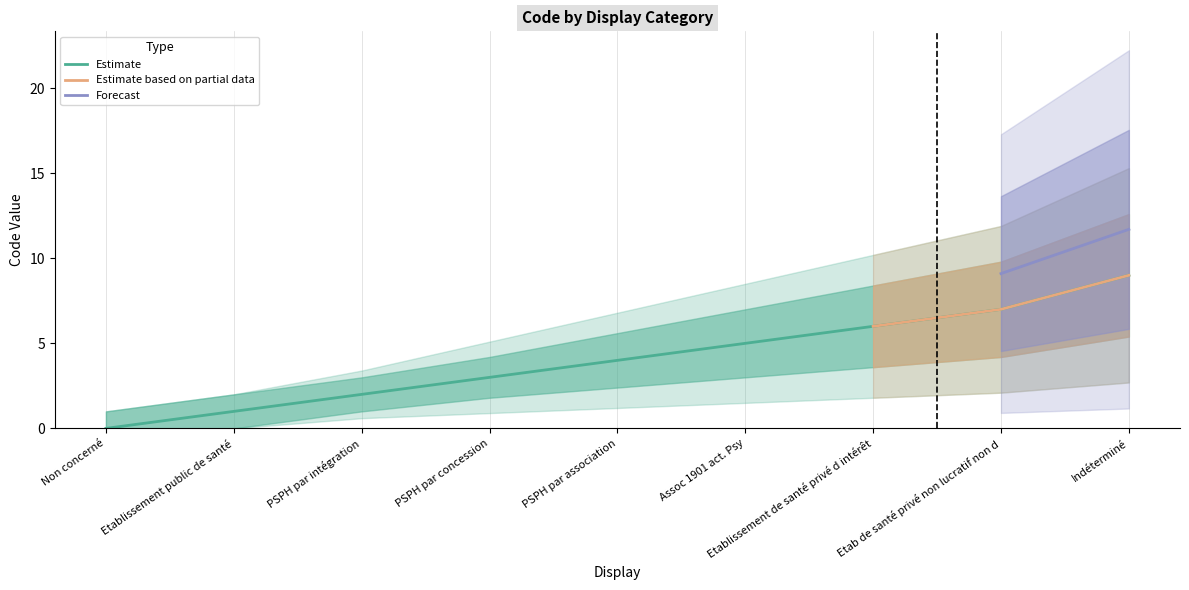

What is the difference between the second highest and minimum values?

7